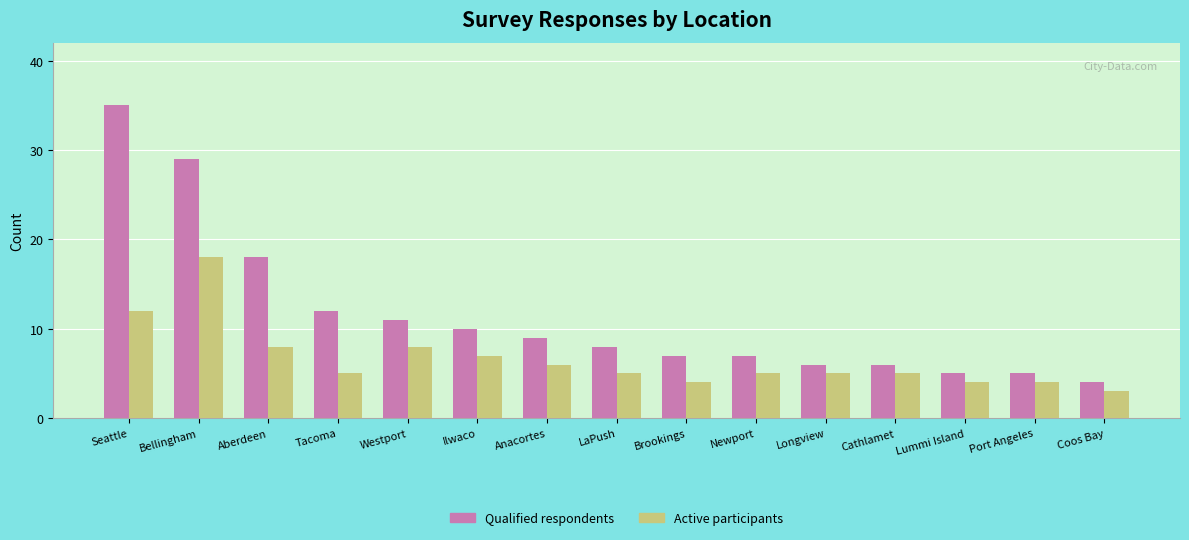

What is the sum of the Qualified respondents values at Bellingham and Brookings?

36